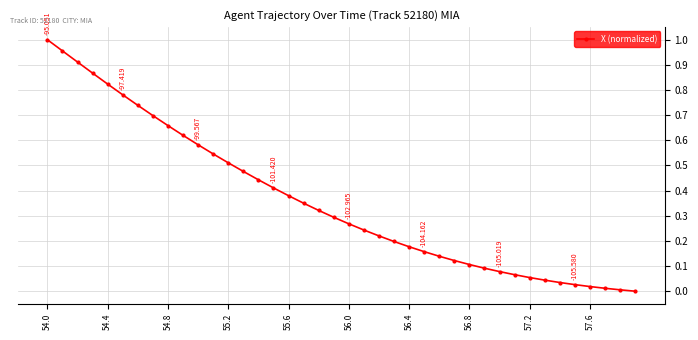

How many lines are shown in the chart?

1